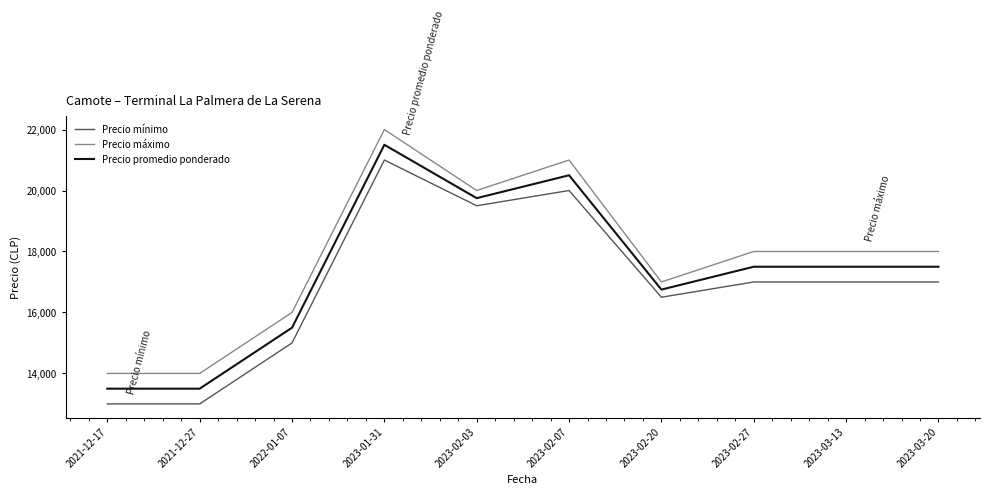

True or false: Precio promedio ponderado and Precio mínimo intersect in this chart.

False